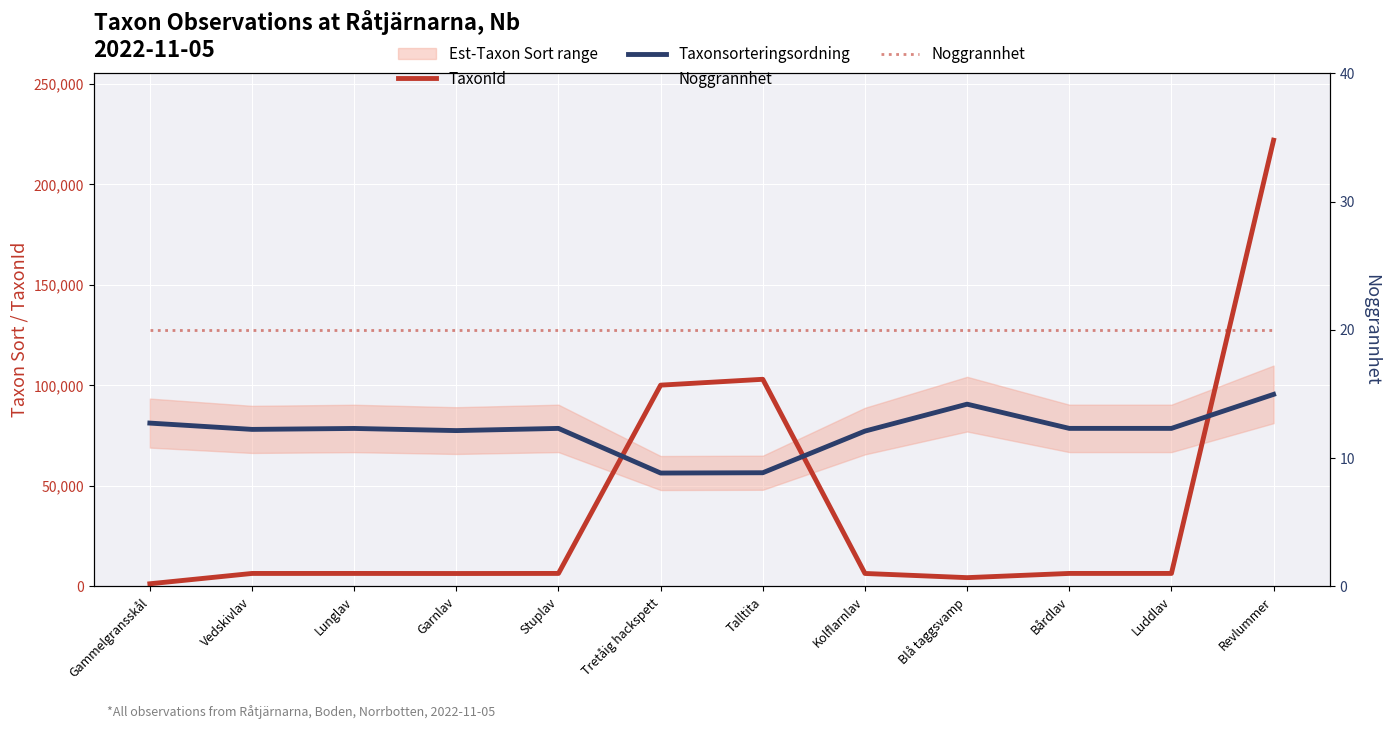

What is the label of the 3rd point from the left?

Lunglav